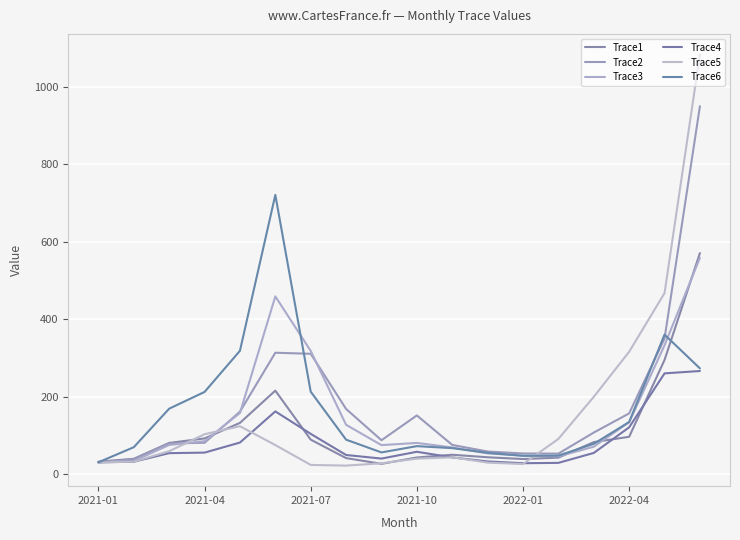

True or false: Trace3 has more than 1 points higher than both neighbors.

True